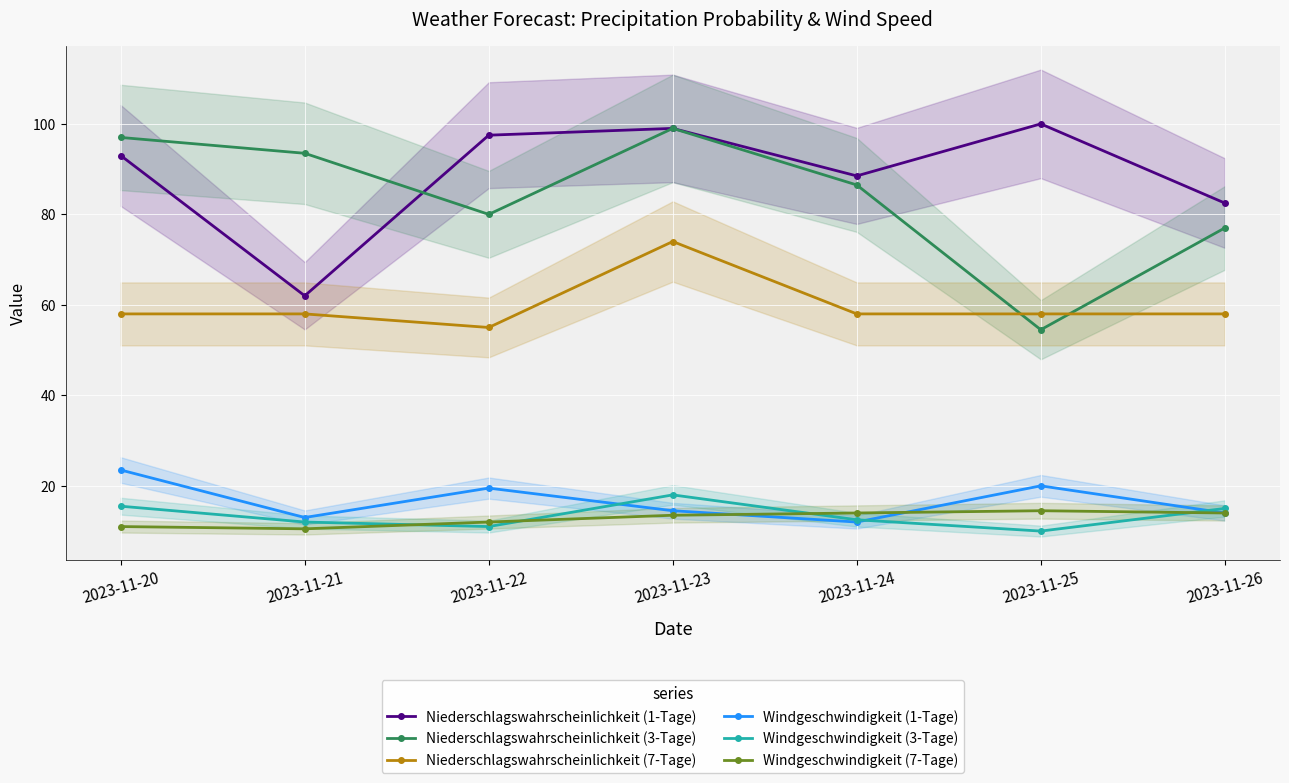

What is the value of the Windgeschwindigkeit (1-Tage) point at the 3rd from the left?

19.5